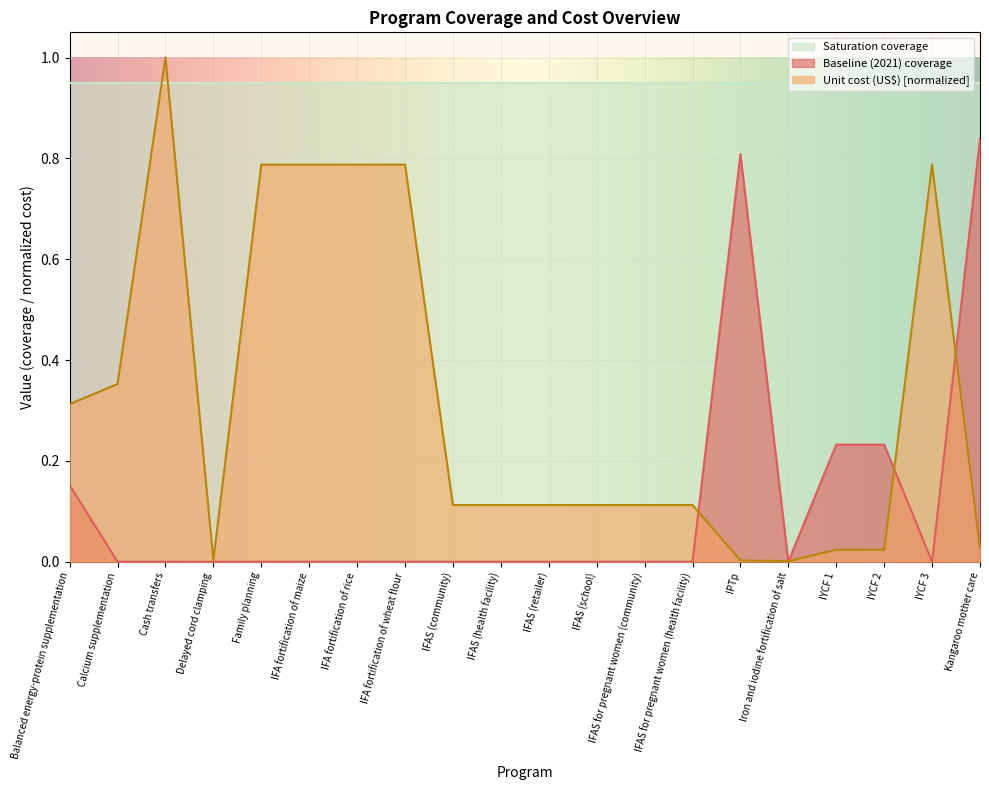

At how many categories does at least one series exceed 0?

20